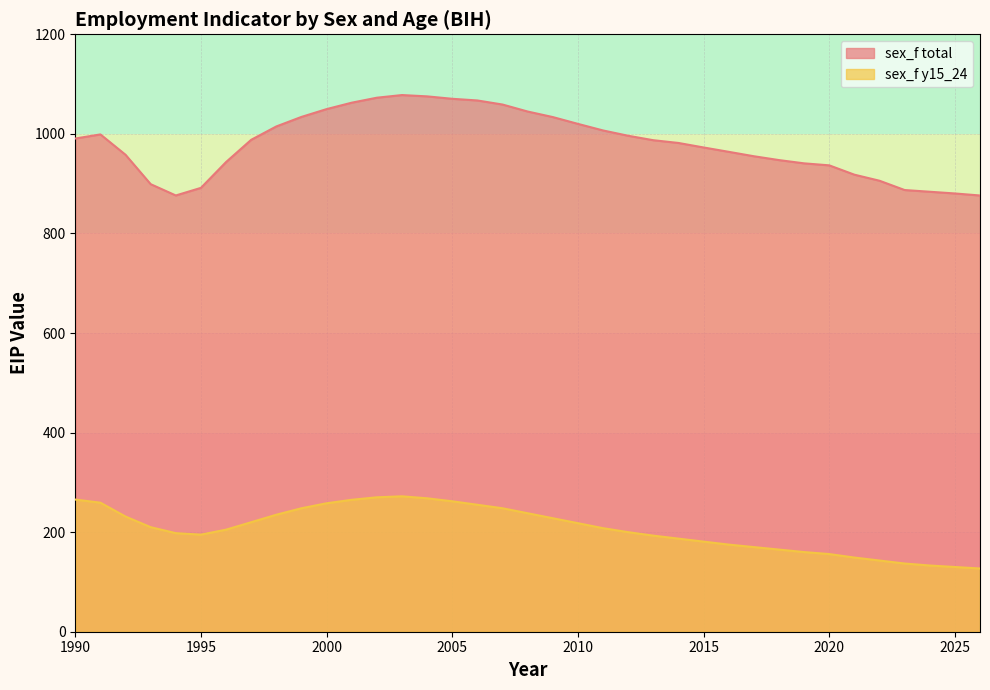

At which category does sex_f total reach its first local valley?

1994